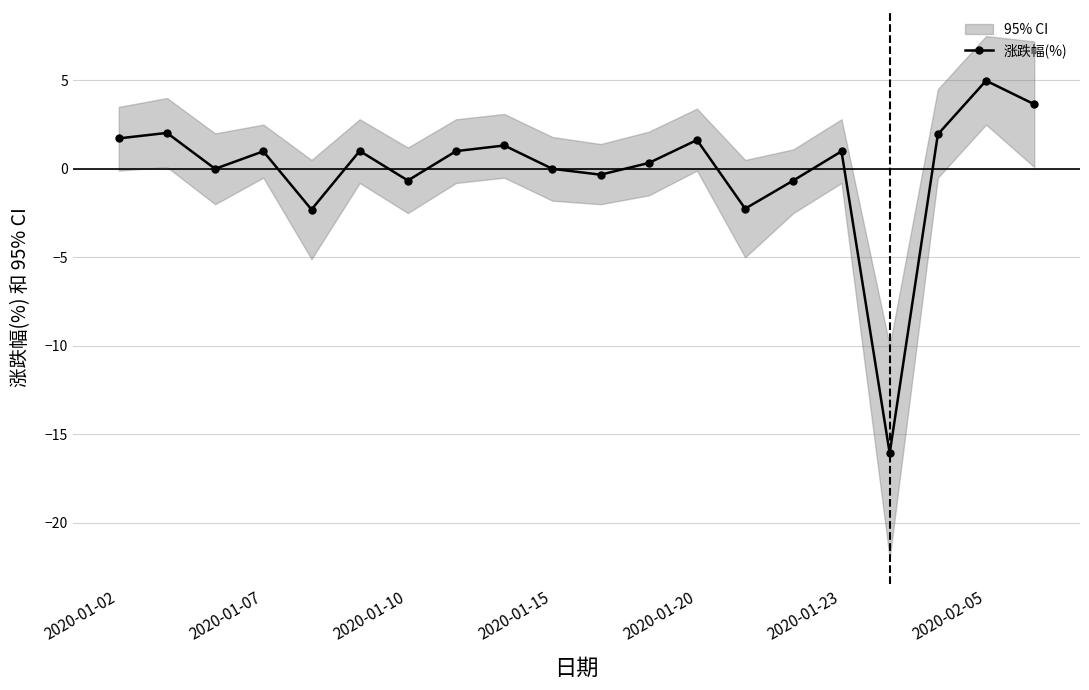

The value of 涨跌幅(%) at 2020-02-05 is 1.2. True or false?

False